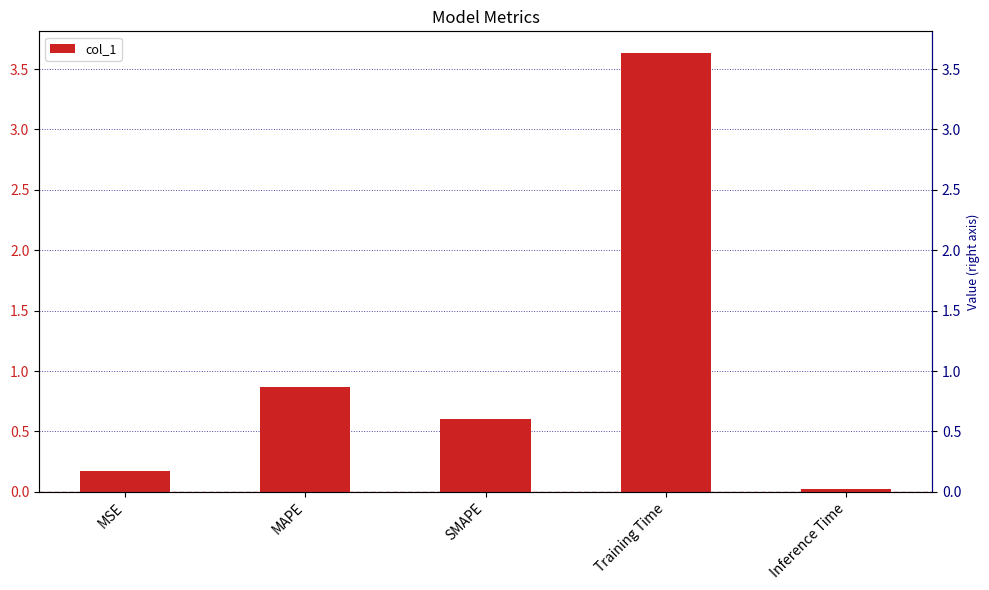

What is the greatest value displayed?

3.6